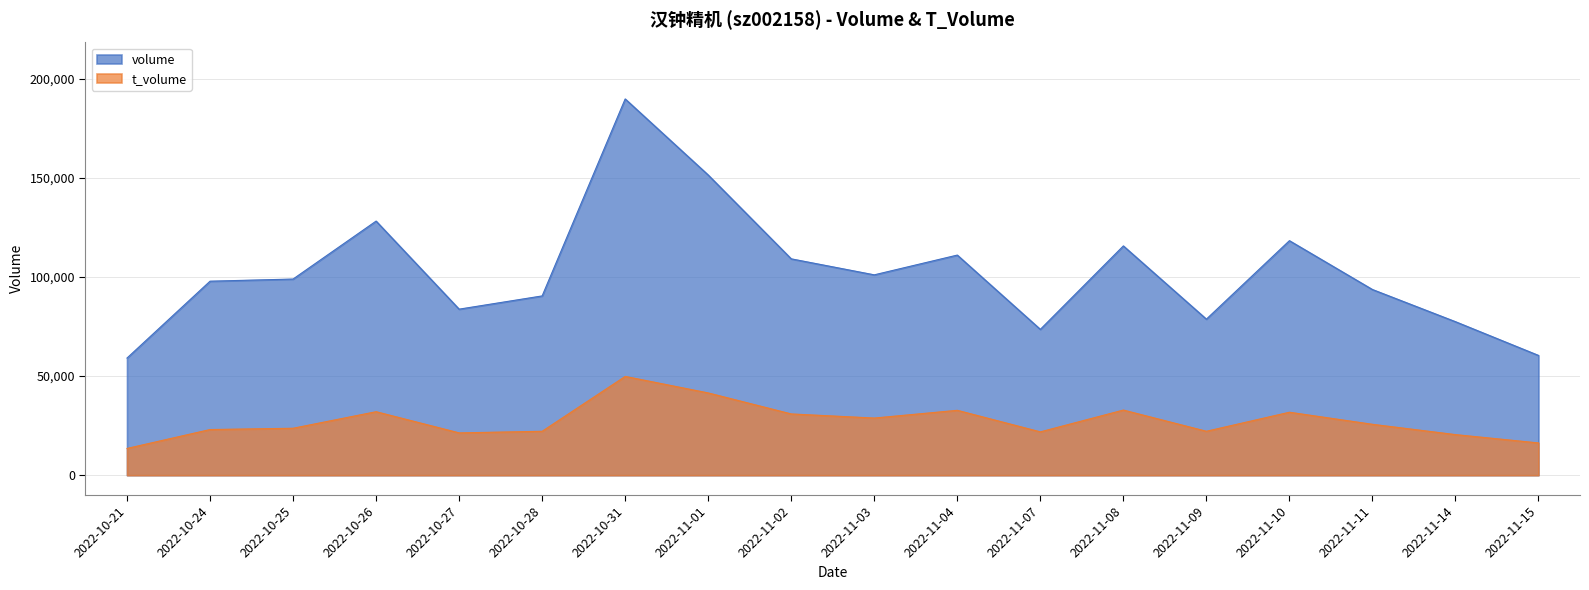

Does the chart display data point markers on the line(s)?

No